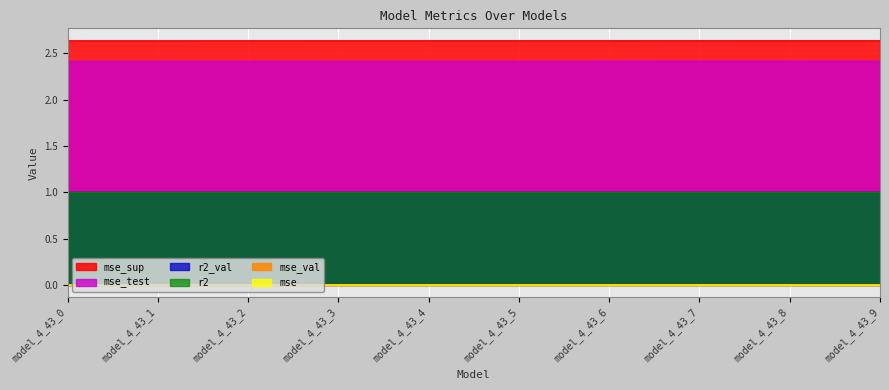

Does the chart display data point markers on the line(s)?

No